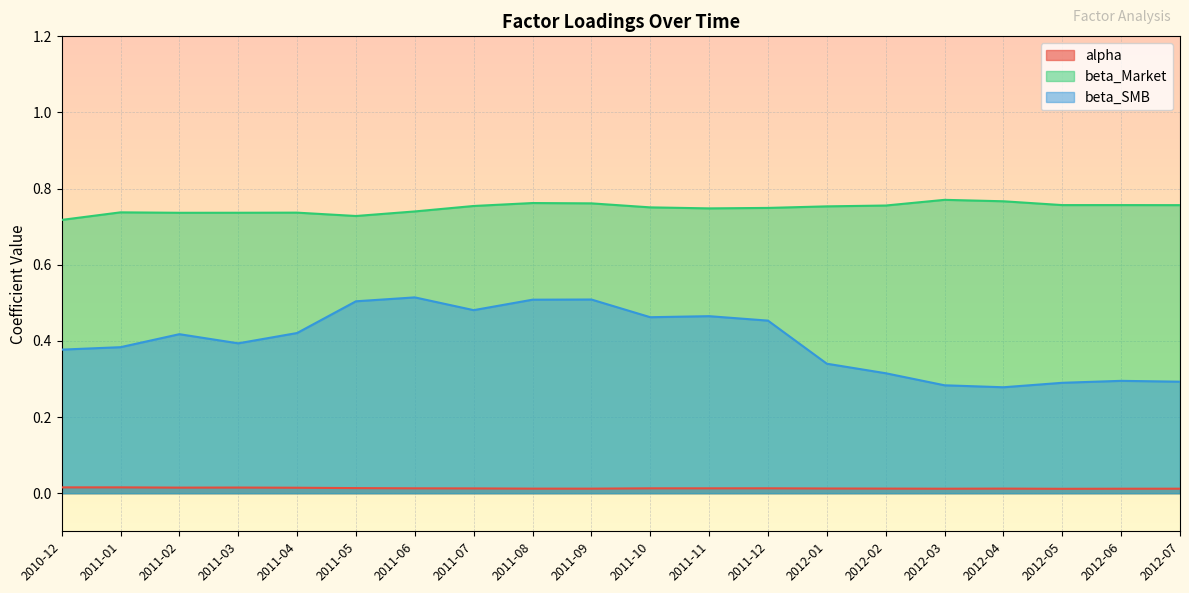

What is the lowest value of the beta_Market series?

0.7